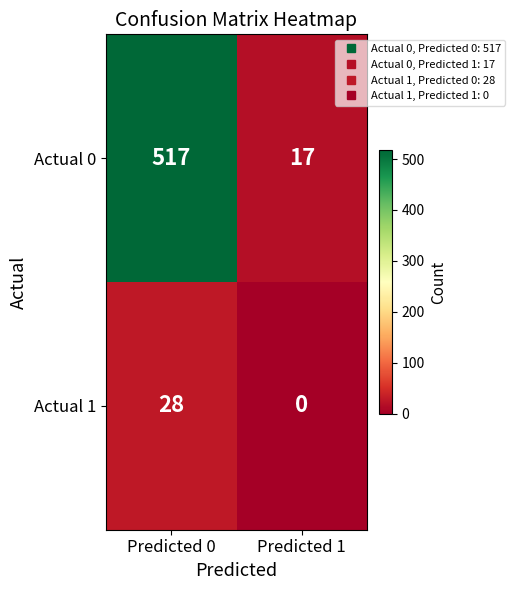

Count the number of data series in this chart.

2